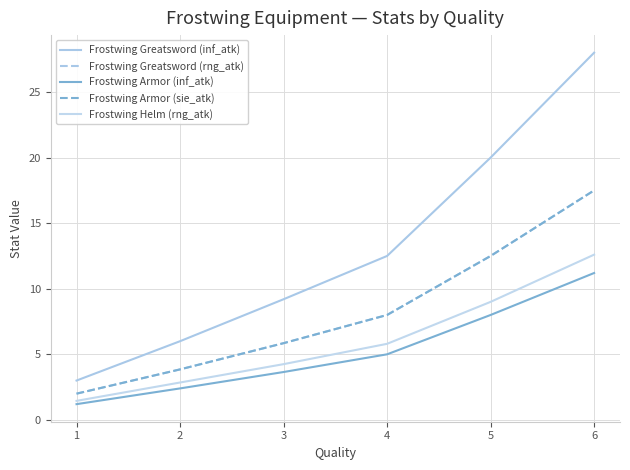

What is the spread (max minus min) of values at 5?

12.0